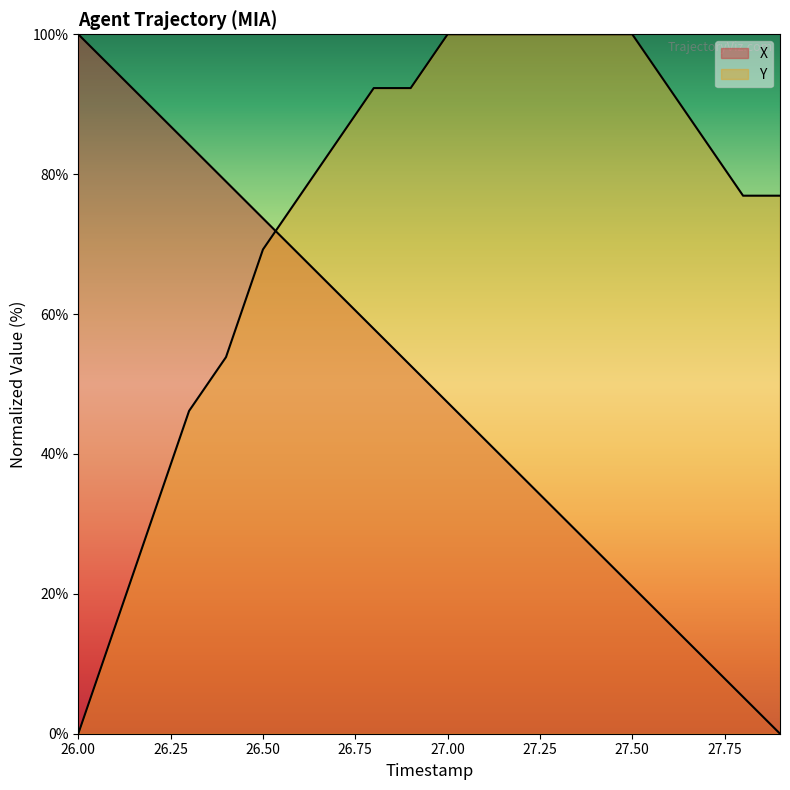

How many lines are shown in the chart?

2